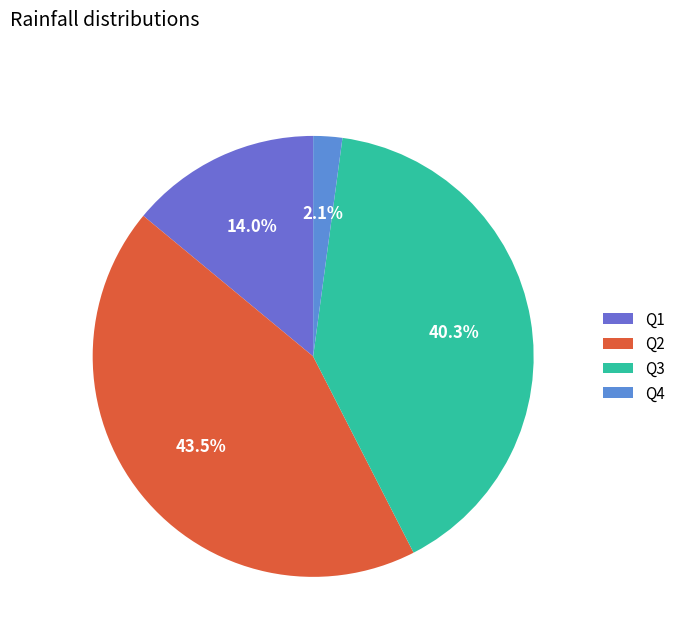

How many segments does this pie chart have?

4